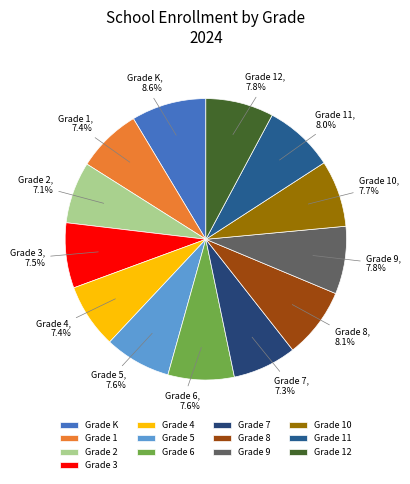

Approximately how many times larger is the value at Grade 1 compared to Grade 6?

1.0